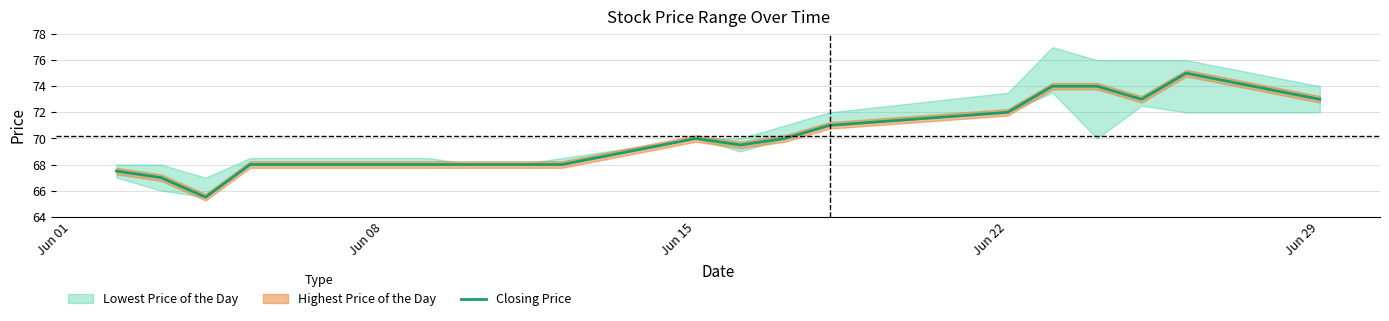

At which label does Closing Price first exceed 69?

Jun 15